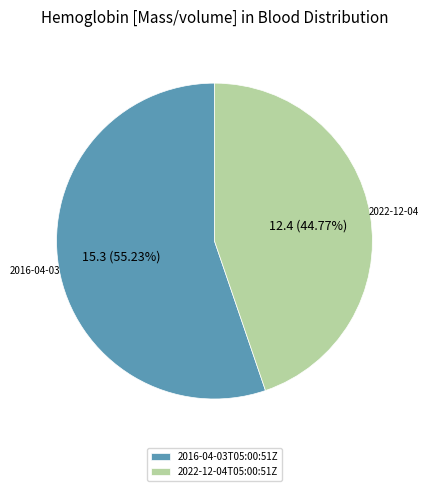

To the nearest percent, what percentage of the pie is 2022-12-04T05:00:51Z?

45%